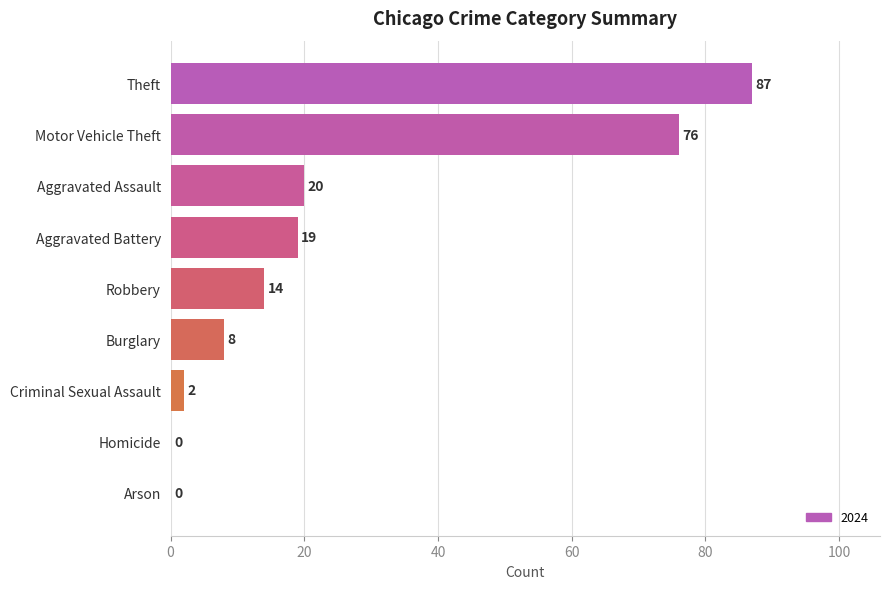

How many categories are shown in the chart?

9